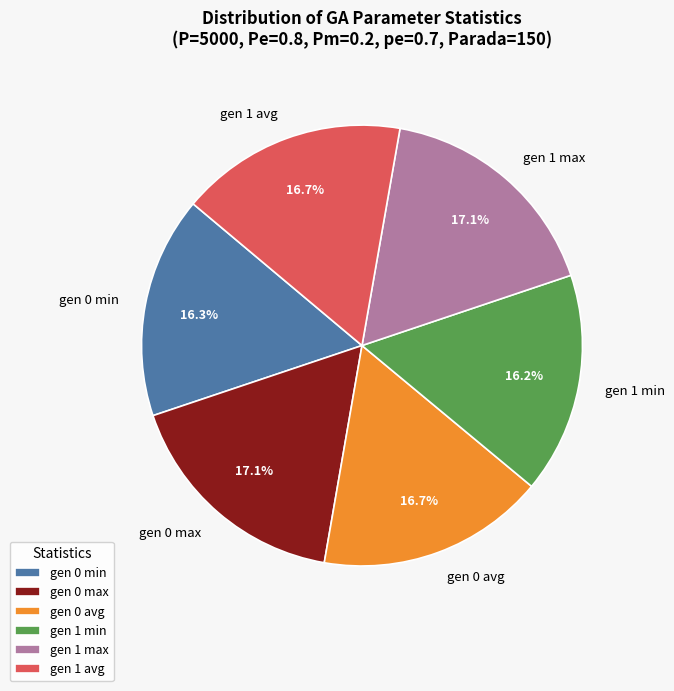

What is the ratio of the value at gen 0 avg to the value at gen 1 avg?

1.0